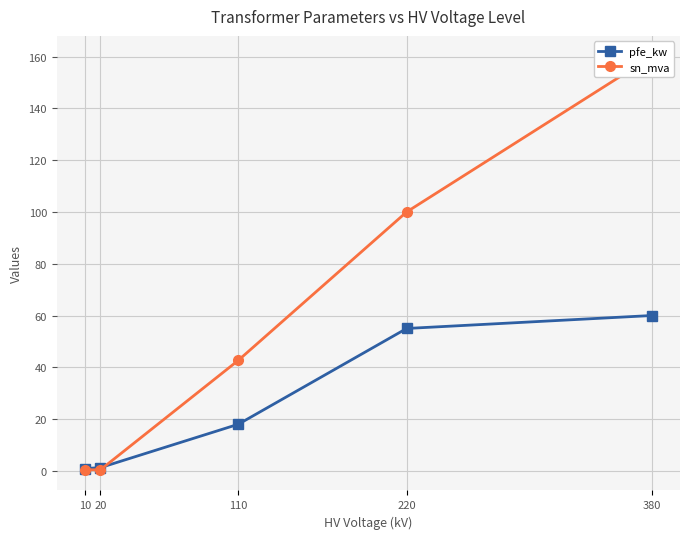

At which label does sn_mva reach its peak?

380